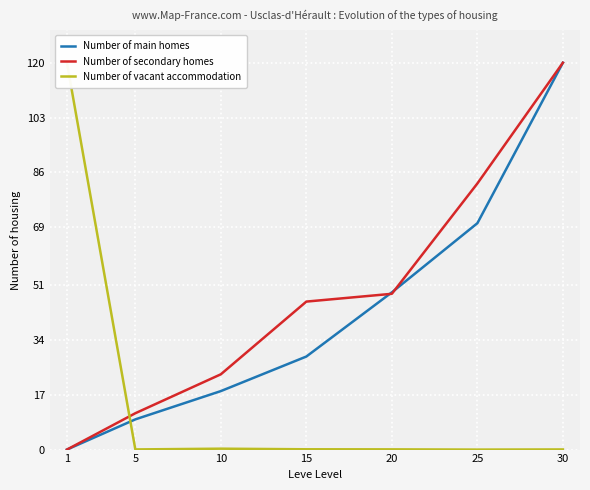

Reading left to right, transcribe all the data shown in this chart.

Number of main homes: 1=0.0	5=9.4	10=18.1	15=28.9	20=48.8	25=70.2	30=120.0
Number of secondary homes: 1=0.0	5=11.3	10=23.4	15=45.9	20=48.3	25=82.6	30=120.0
Number of vacant accommodation: 1=120.0	5=0.0	10=0.3	15=0.1	20=0.1	25=0.0	30=0.0